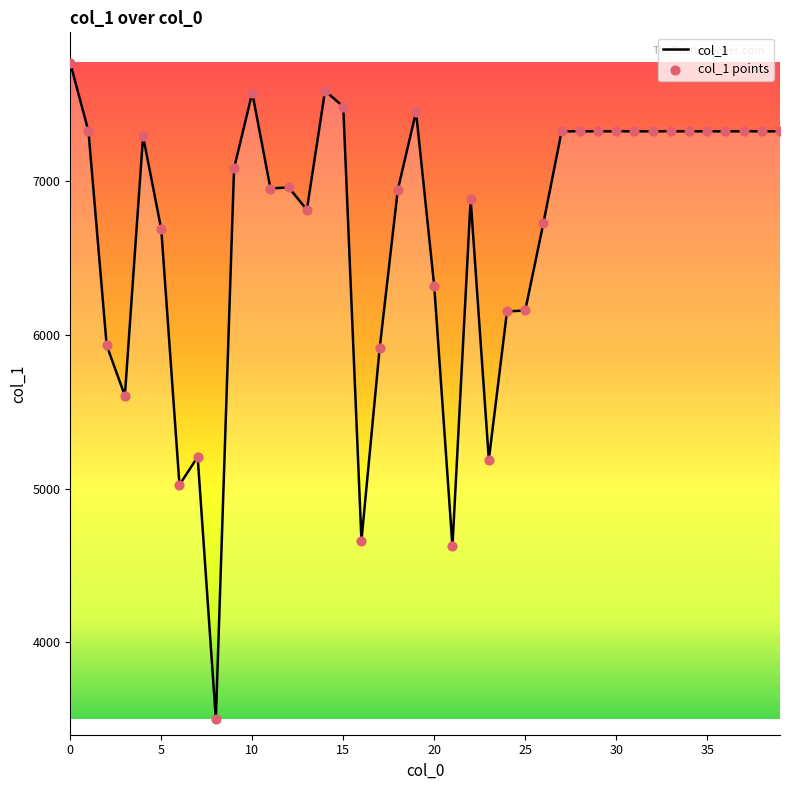

What is the difference between the maximum and minimum values?

4268